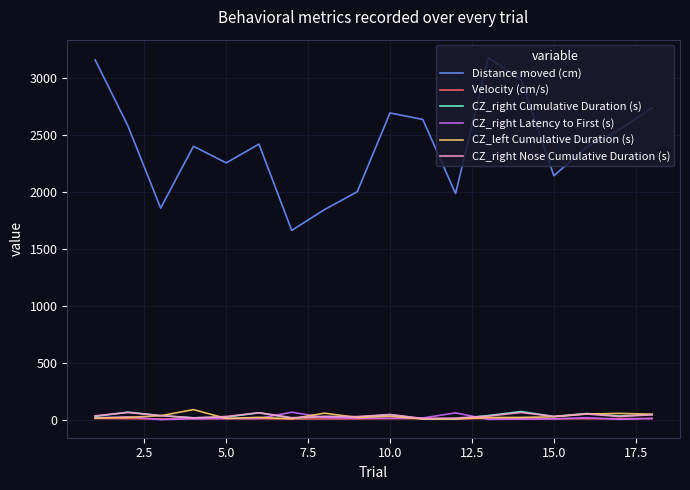

Which series has the largest total across all categories?

Distance moved (cm)